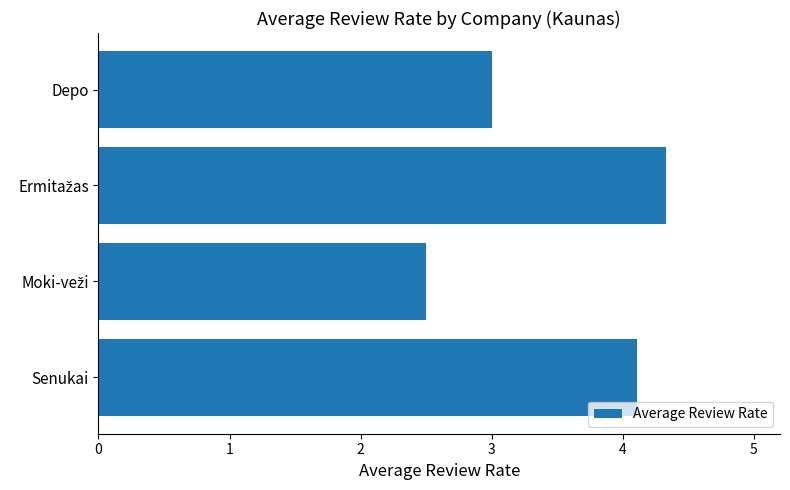

How many categories are shown in the chart?

4